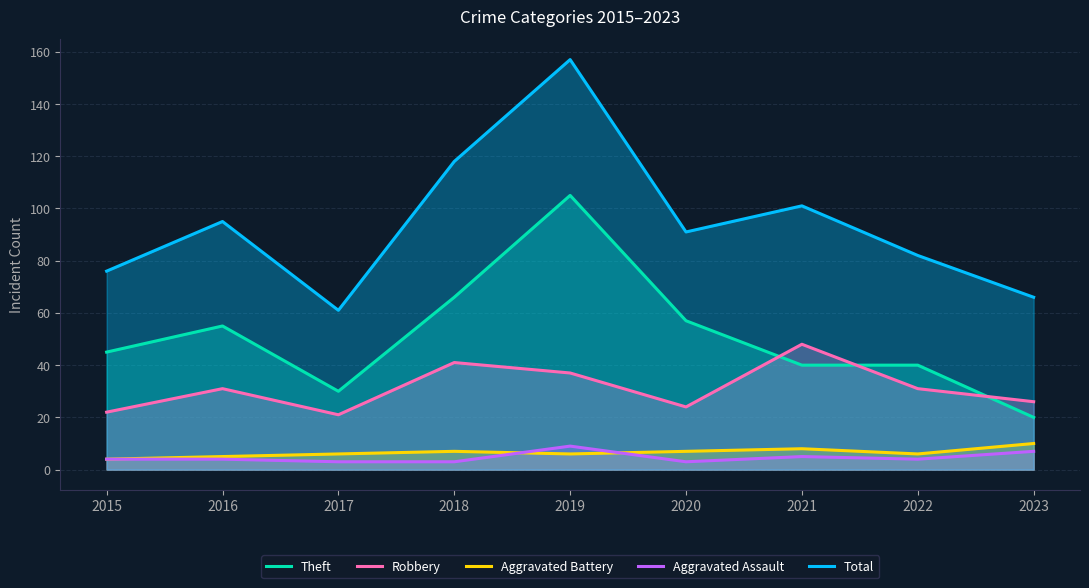

What is the average value of the Robbery series?

31